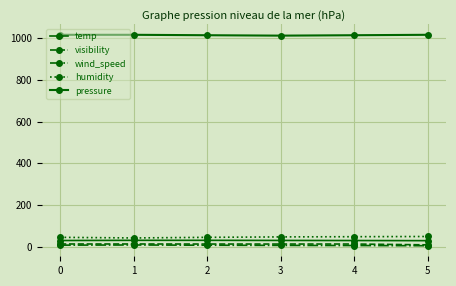

True or false: visibility and pressure intersect in this chart.

False